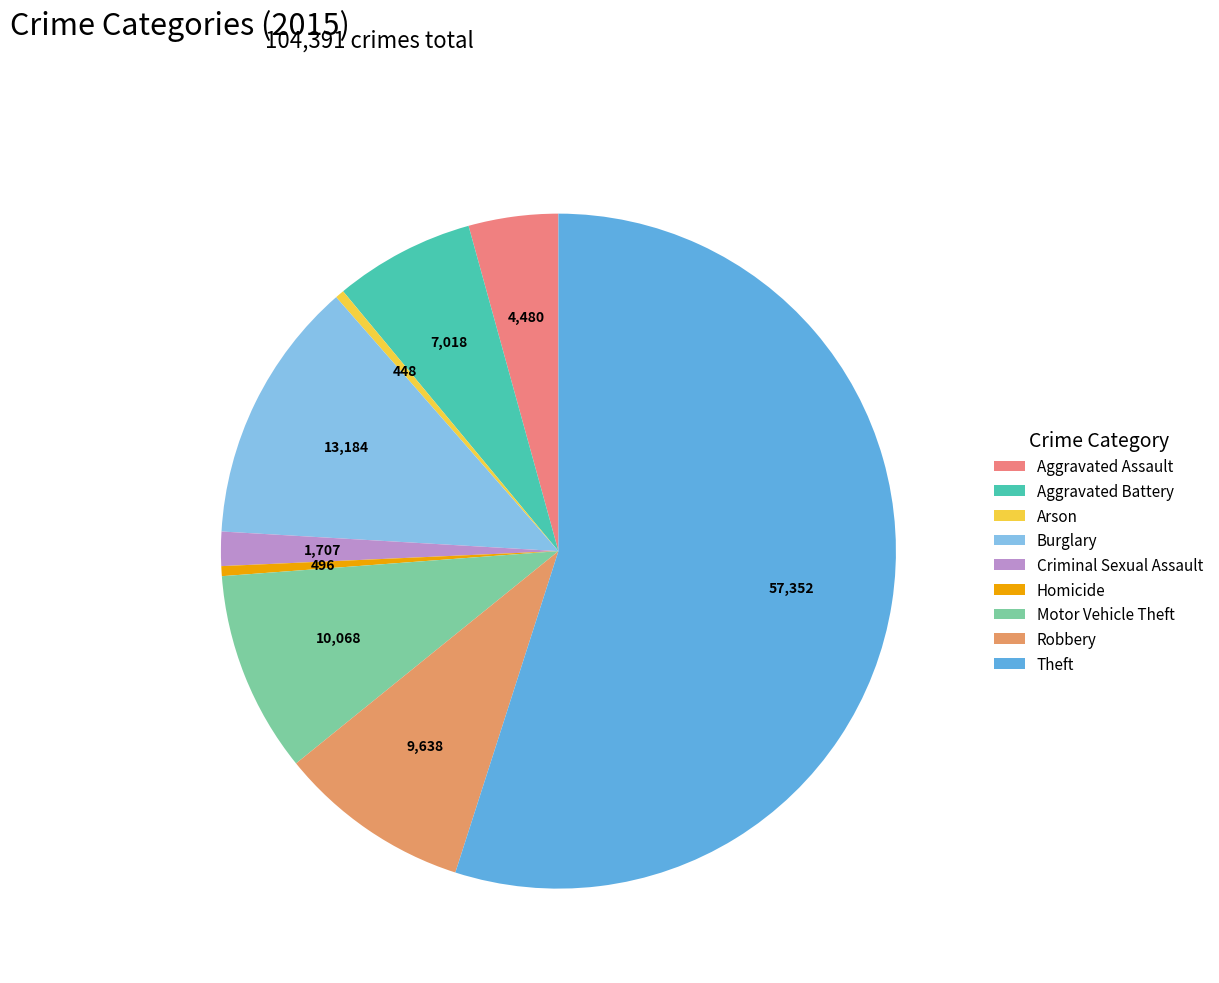

Approximately how many times larger is the value at Robbery compared to Aggravated Battery?

1.4